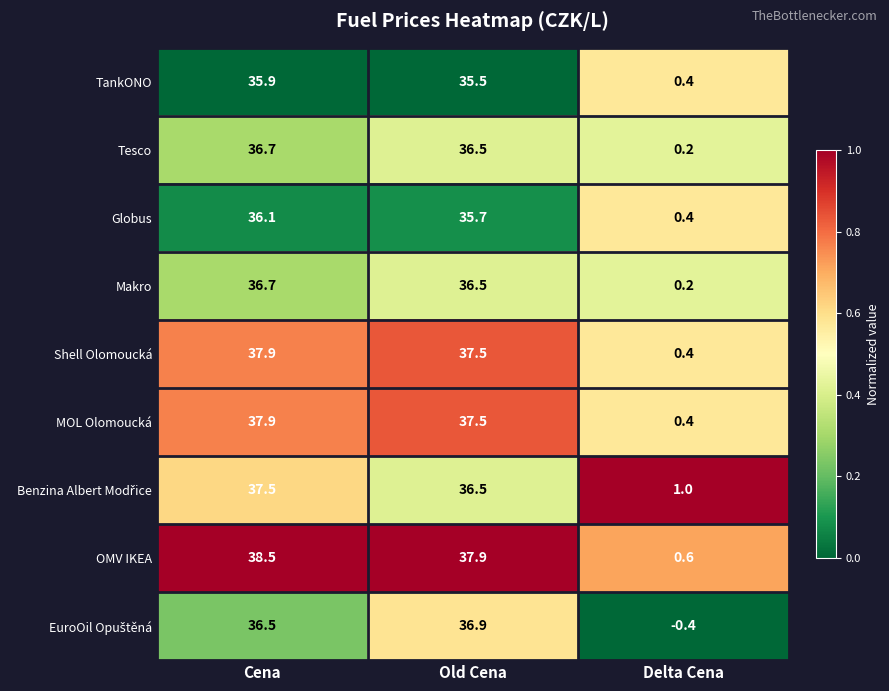

Which series has the largest total across all categories?

OMV IKEA